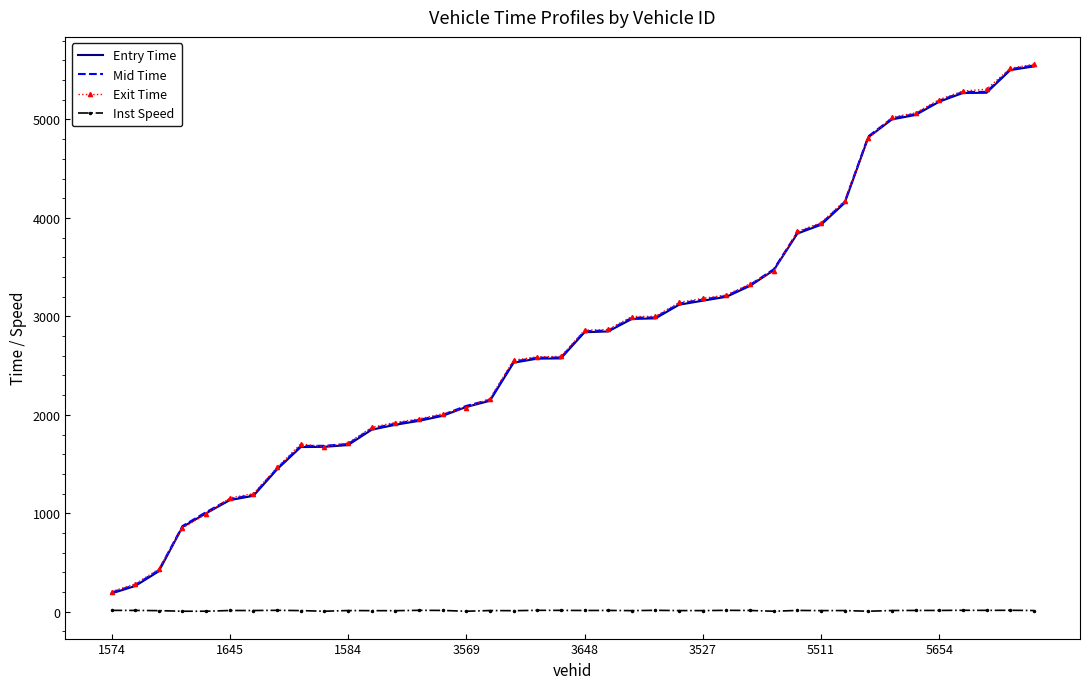

What is the greatest value displayed?

5560.7